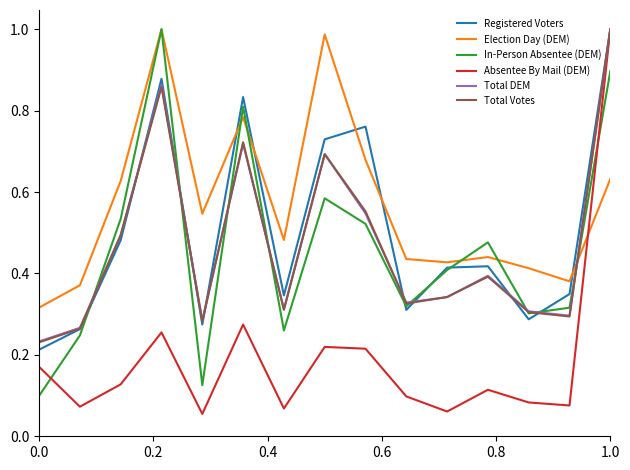

Which series has the largest total across all categories?

Election Day (DEM)